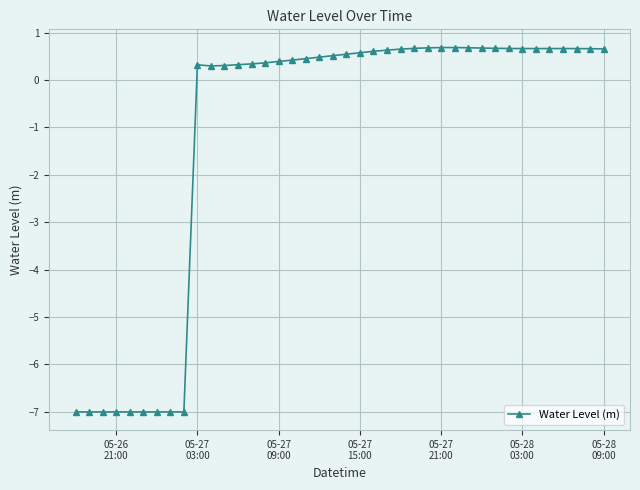

What is the difference between the maximum and second lowest values?

7.7